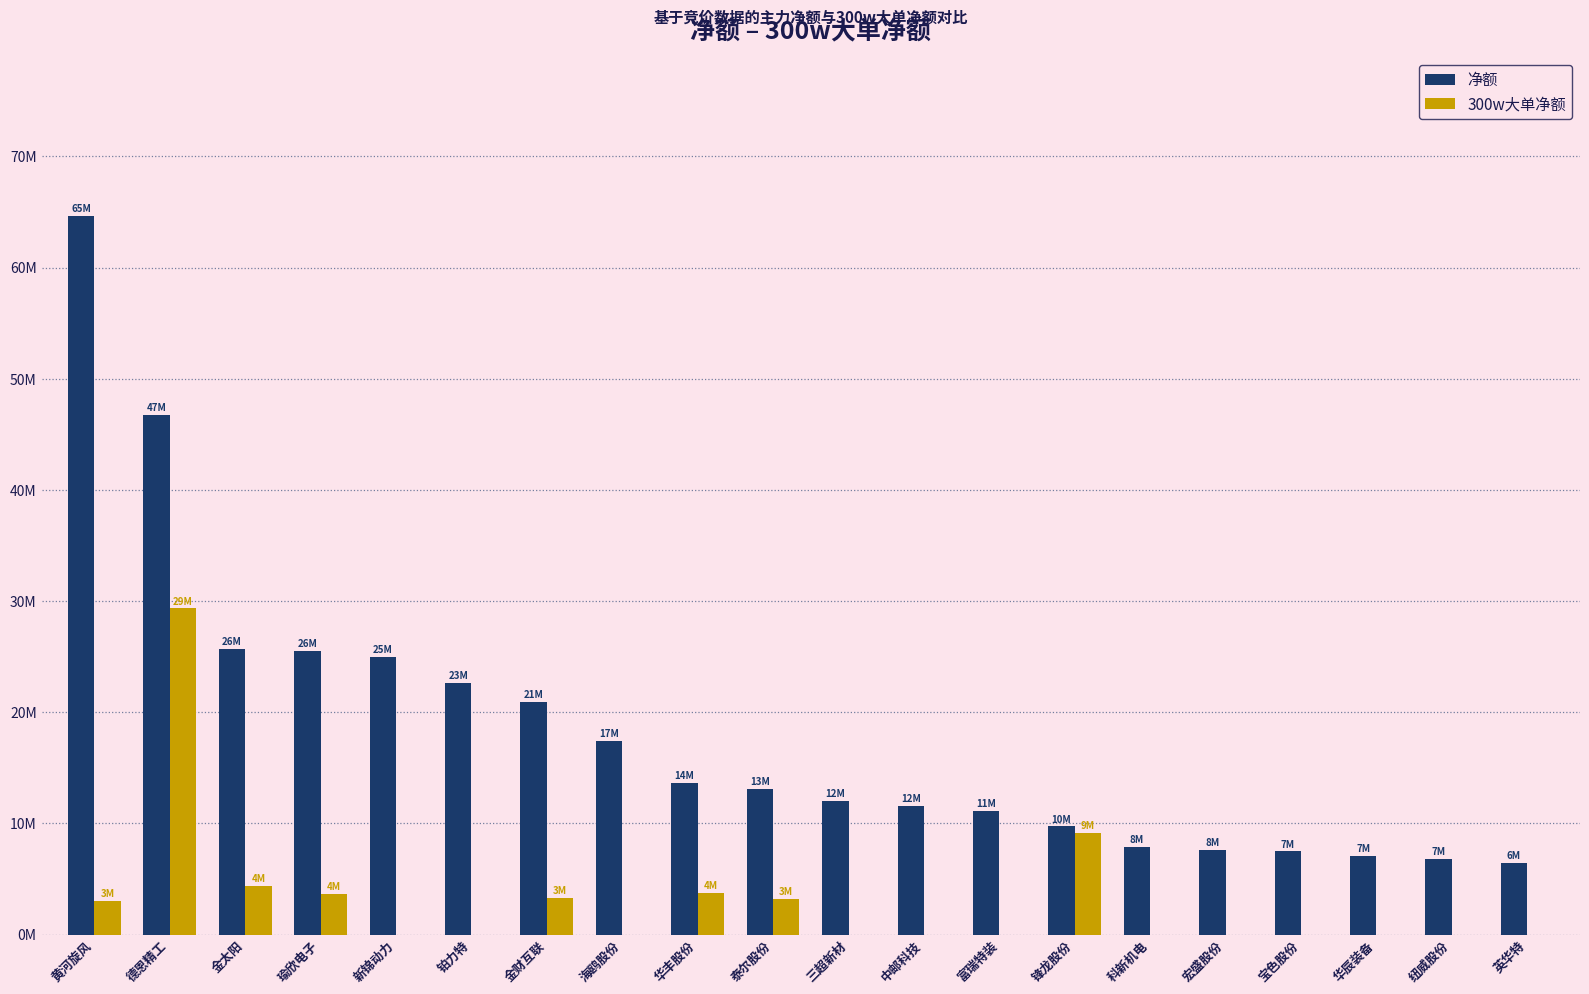

At 富瑞特装, list the series in order from largest to smallest.

净额, 300w大单净额